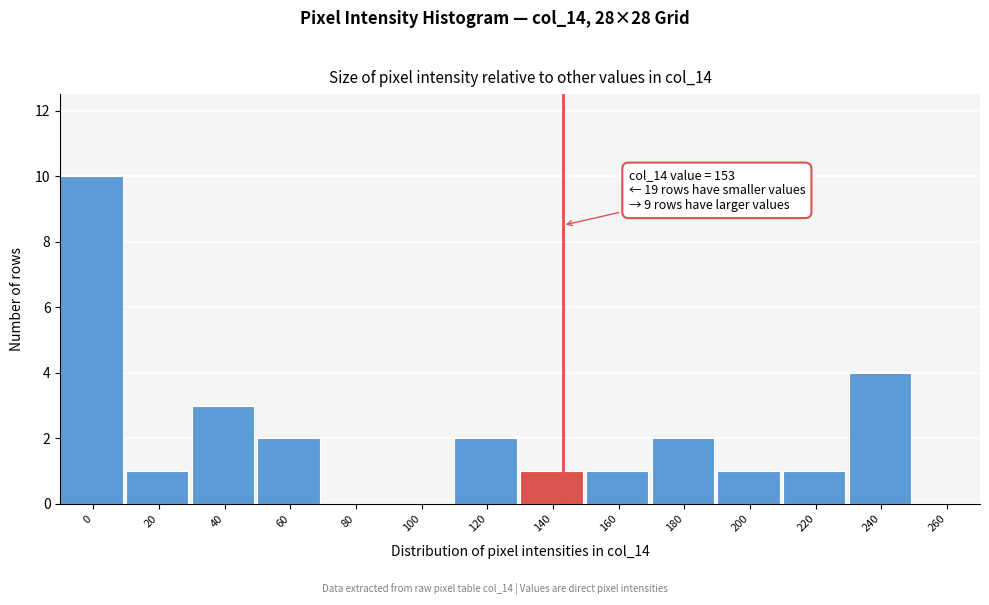

Reading left to right, transcribe all the data shown in this chart.

0=10	20=1	40=3	60=2	80=0	100=0	120=2	140=1	160=1	180=2	200=1	220=1	240=4	260=0